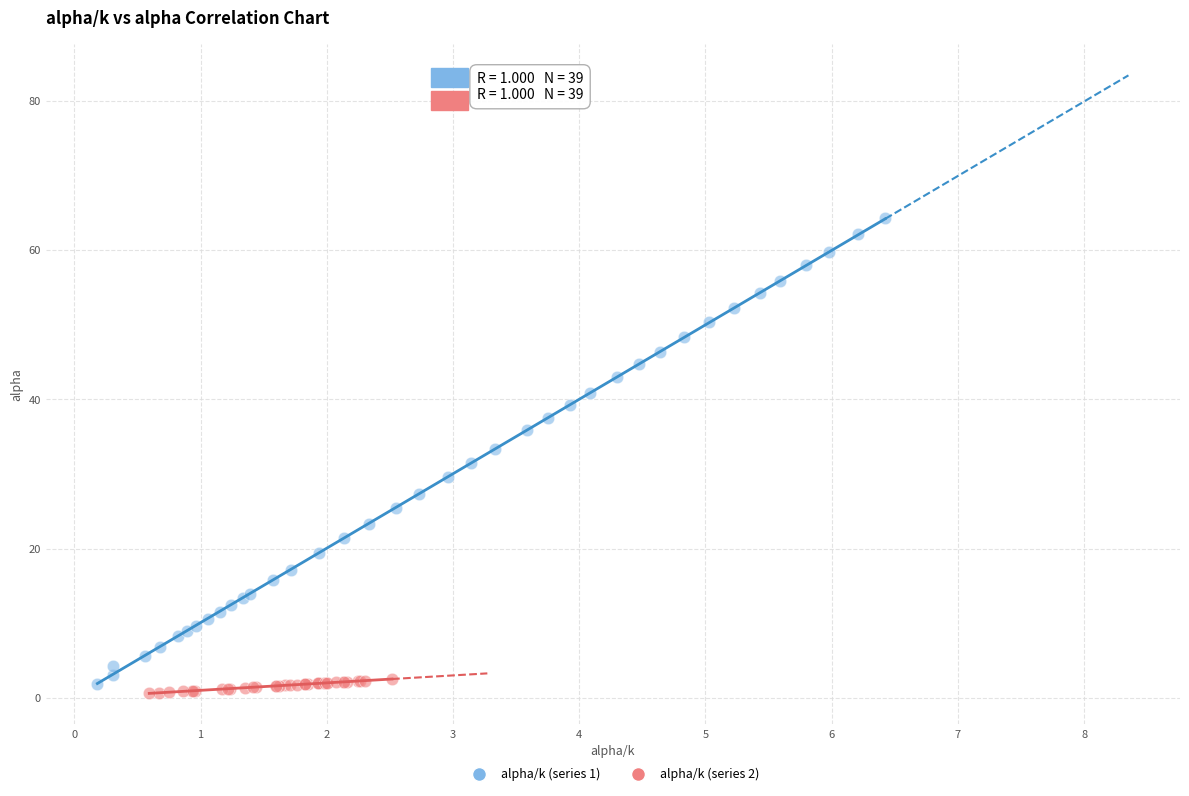

Which series reaches the maximum Y coordinate?

alpha/k (series 1)